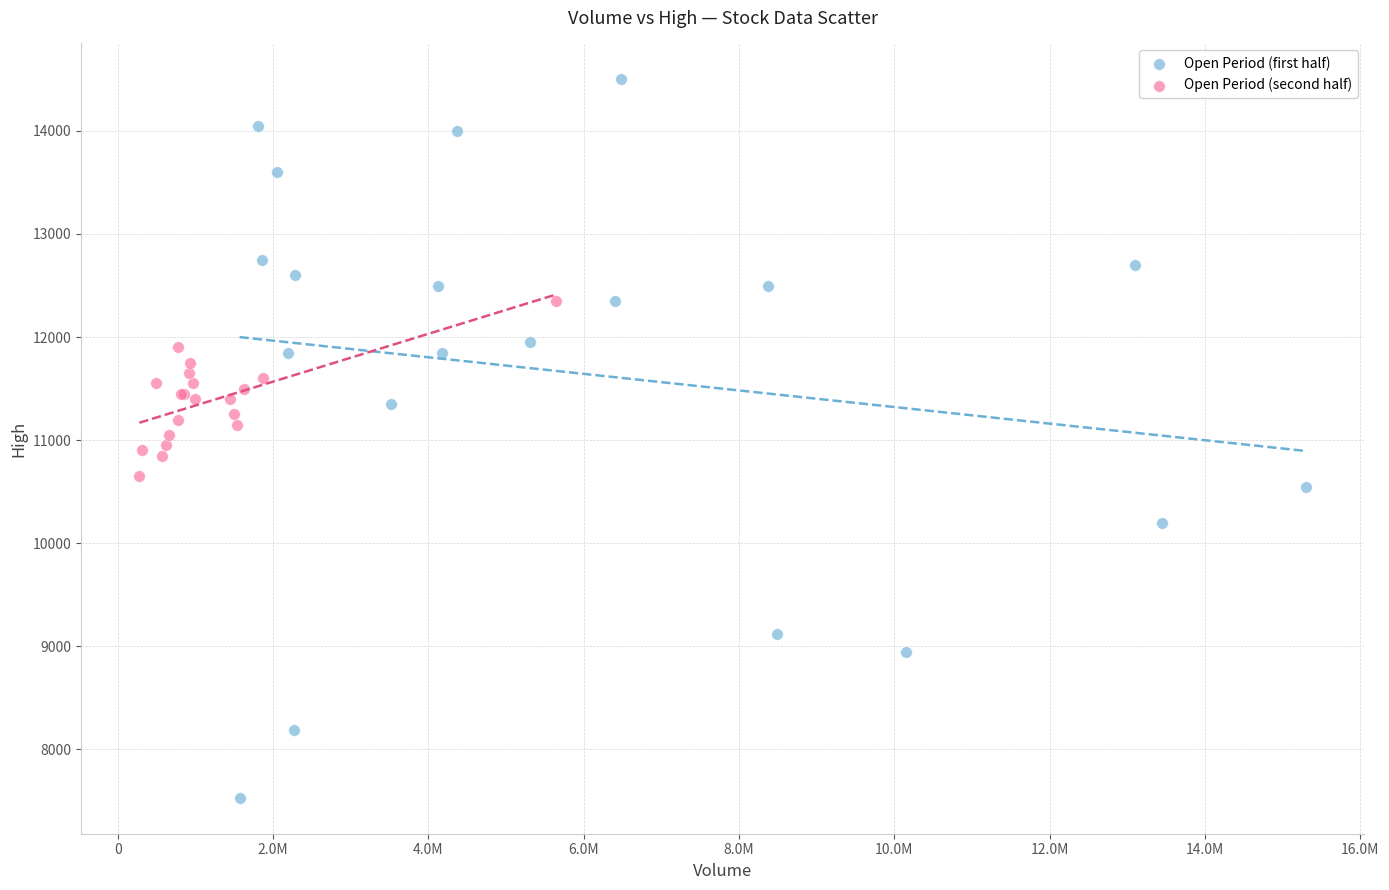

Which series has the widest spread of Y values?

Open Period (first half)